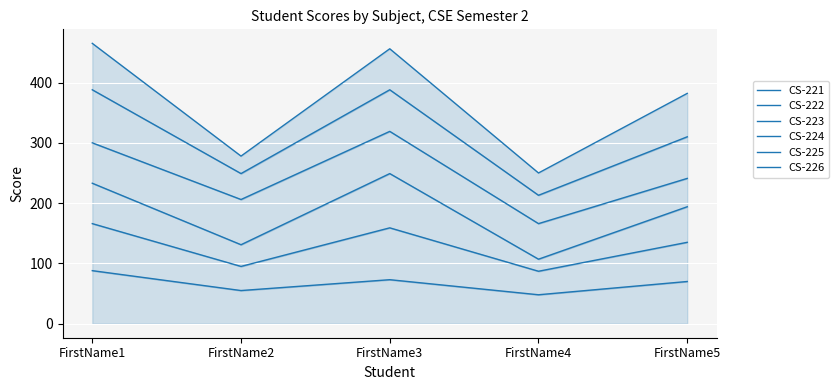

Is the value of CS-223 at FirstName5 greater than the value of CS-222 at FirstName3?

Yes